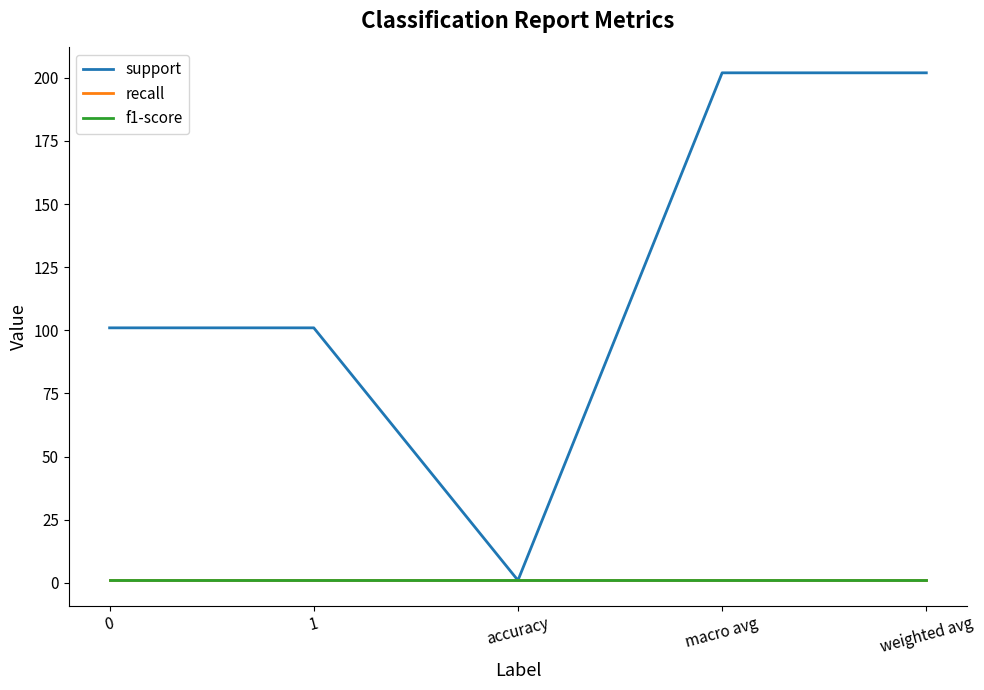

Is this an area chart (filled region under the line)?

No